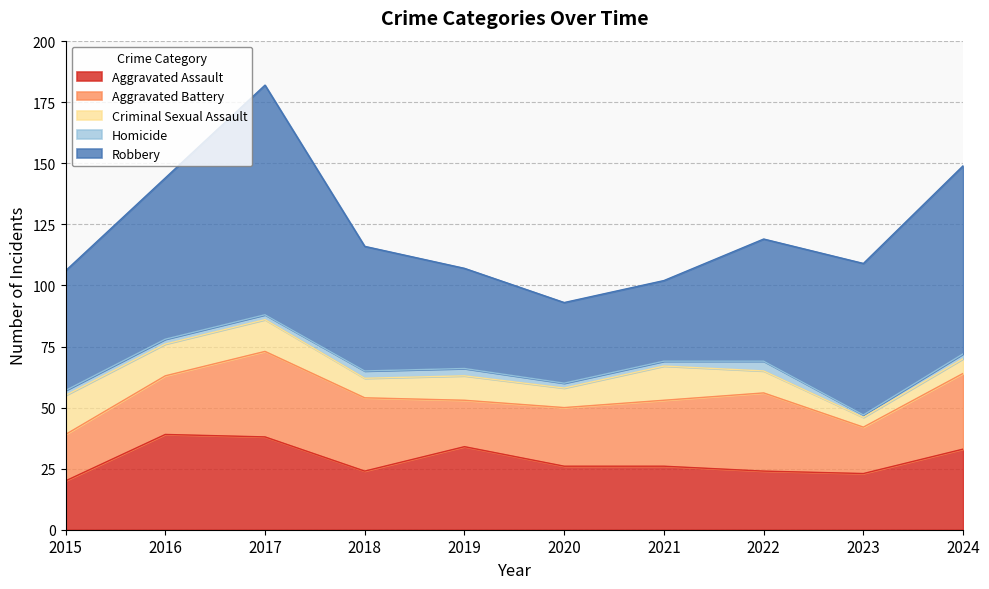

What is the maximum value shown in the chart?

94